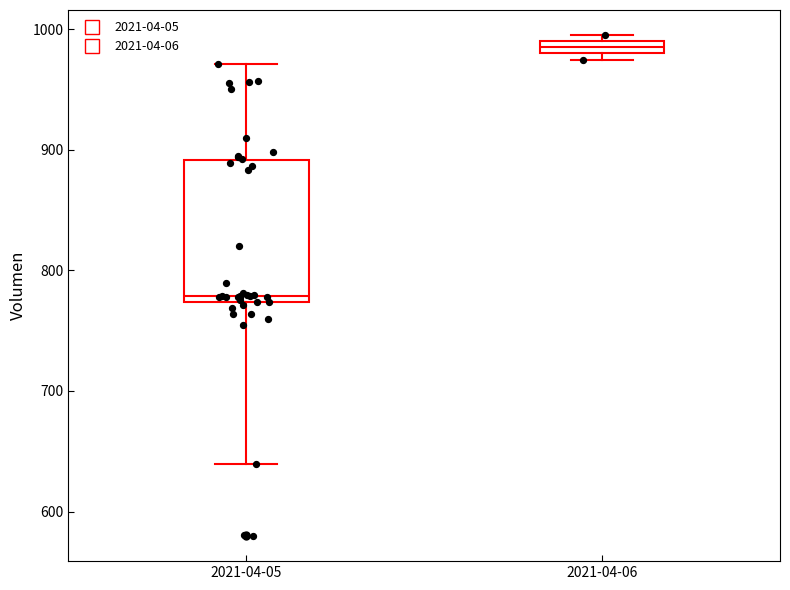

Which box has the lowest median line?

2021-04-05